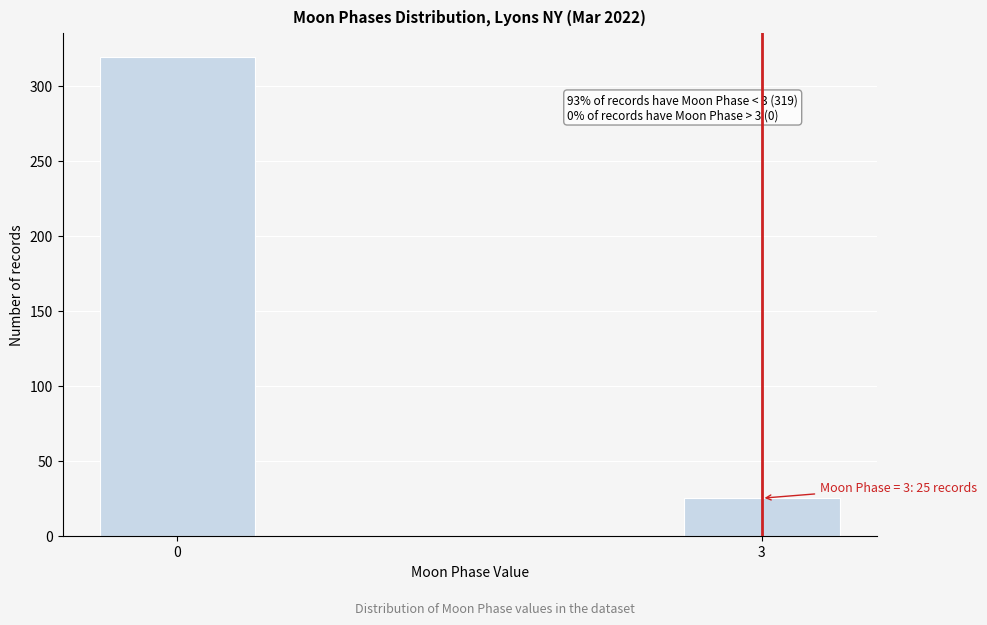

Reading right to left, transcribe all the data shown in this chart.

3=25	0=319